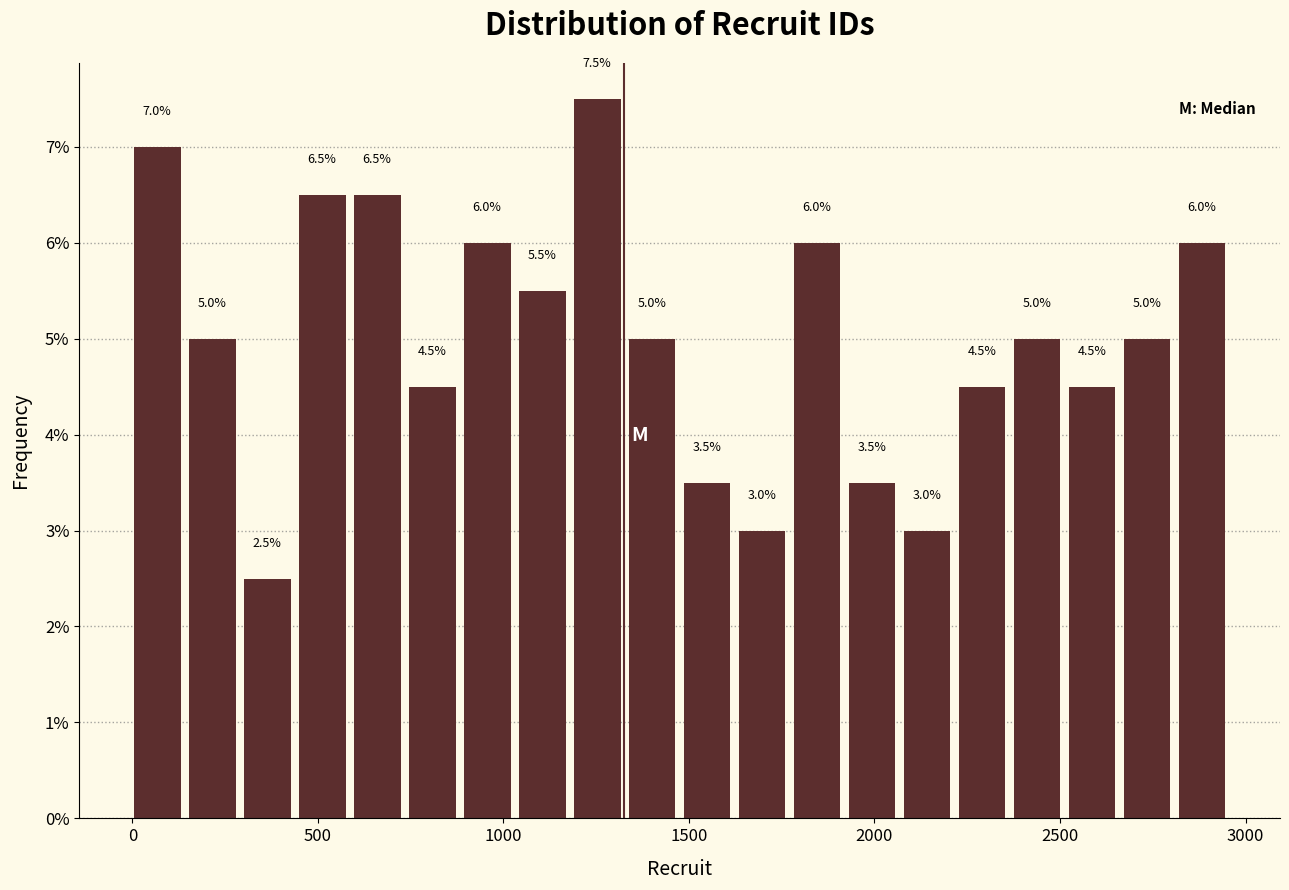

Around what value on the x-axis is the tallest bar? Give the approximate position of its centre, as read against the axis.

1250